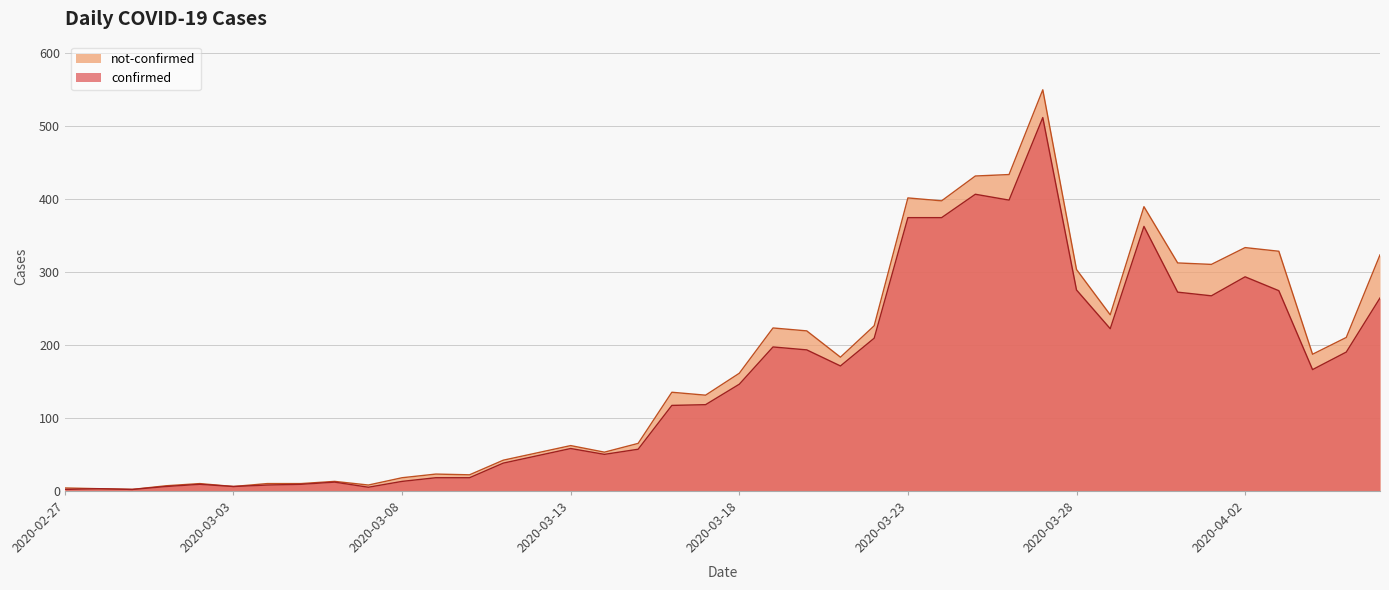

Is it true that the value at 2020-03-08 is 13?

True